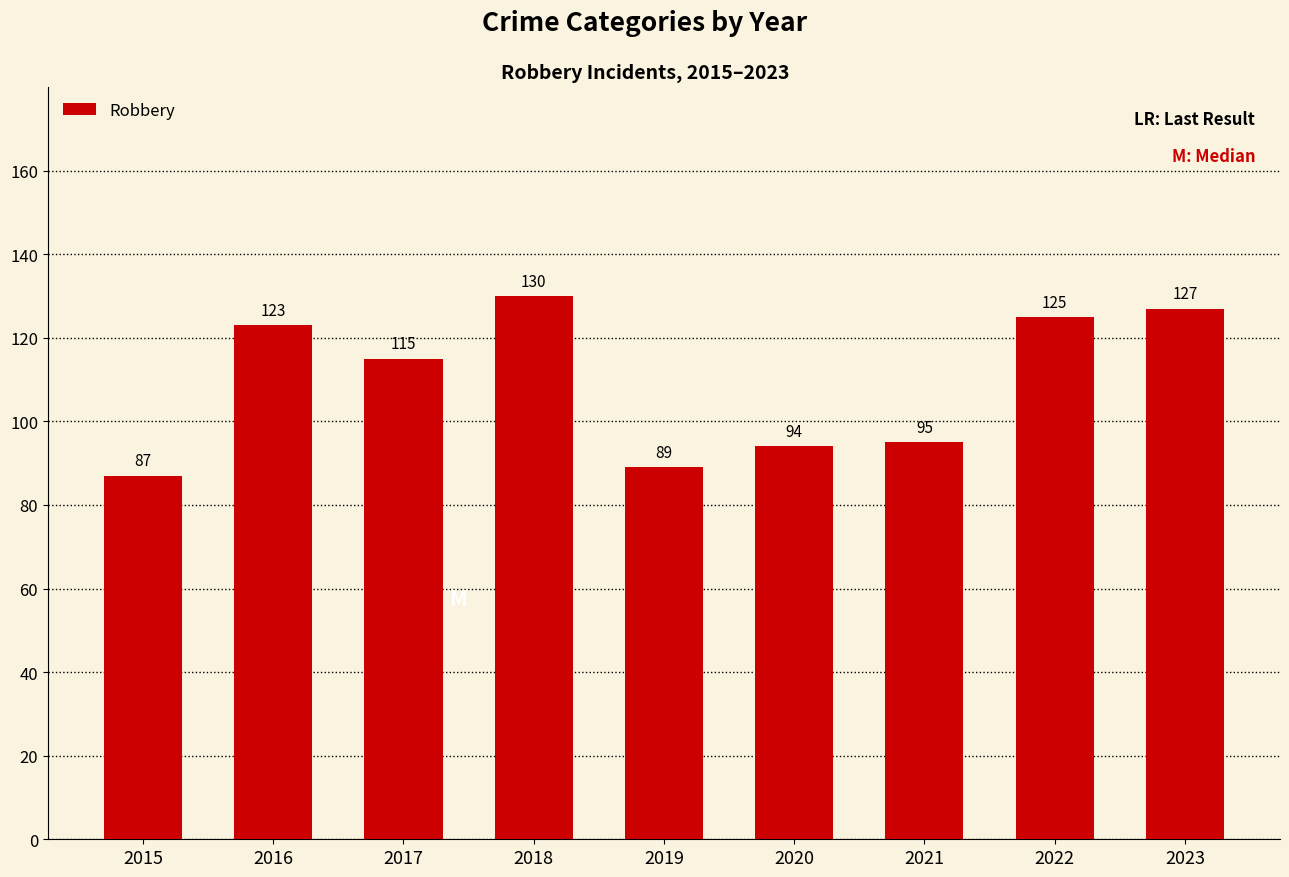

Between 2023 and 2015, which is larger?

2023